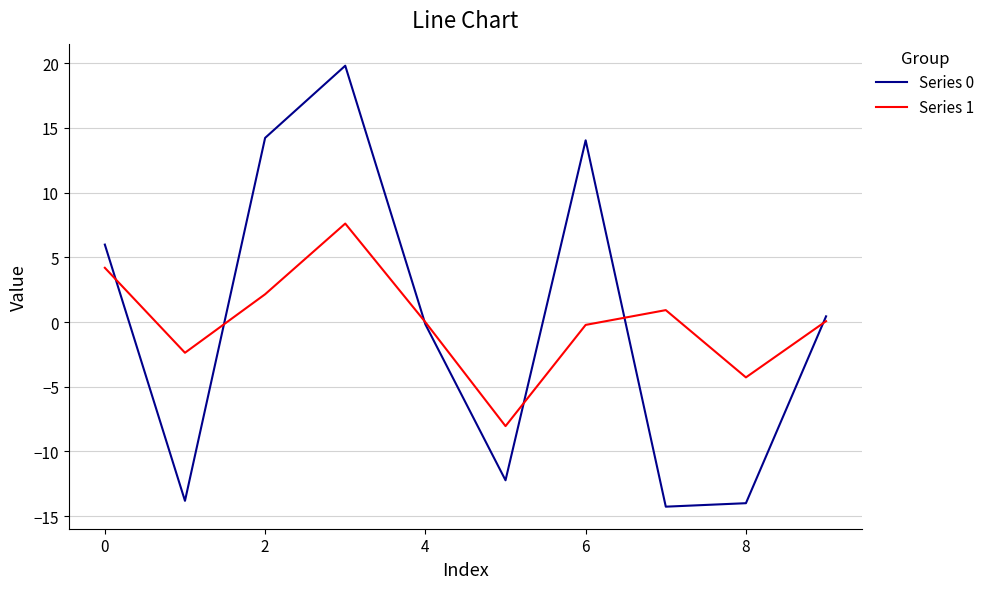

What is the highest value of the Series 1 series?

7.6